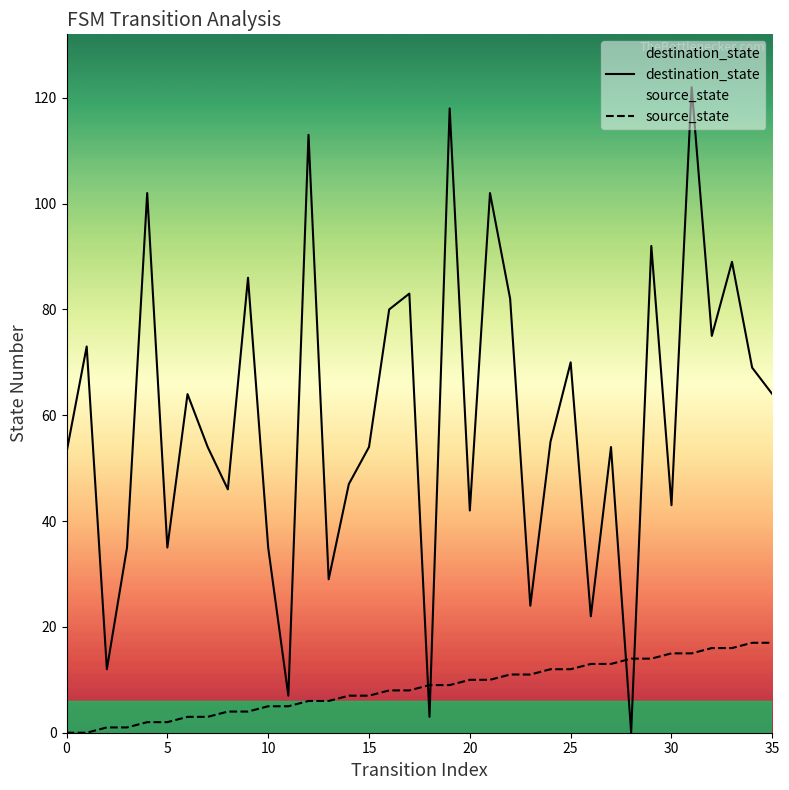

Is it true that destination_state equals 98 at 34?

False